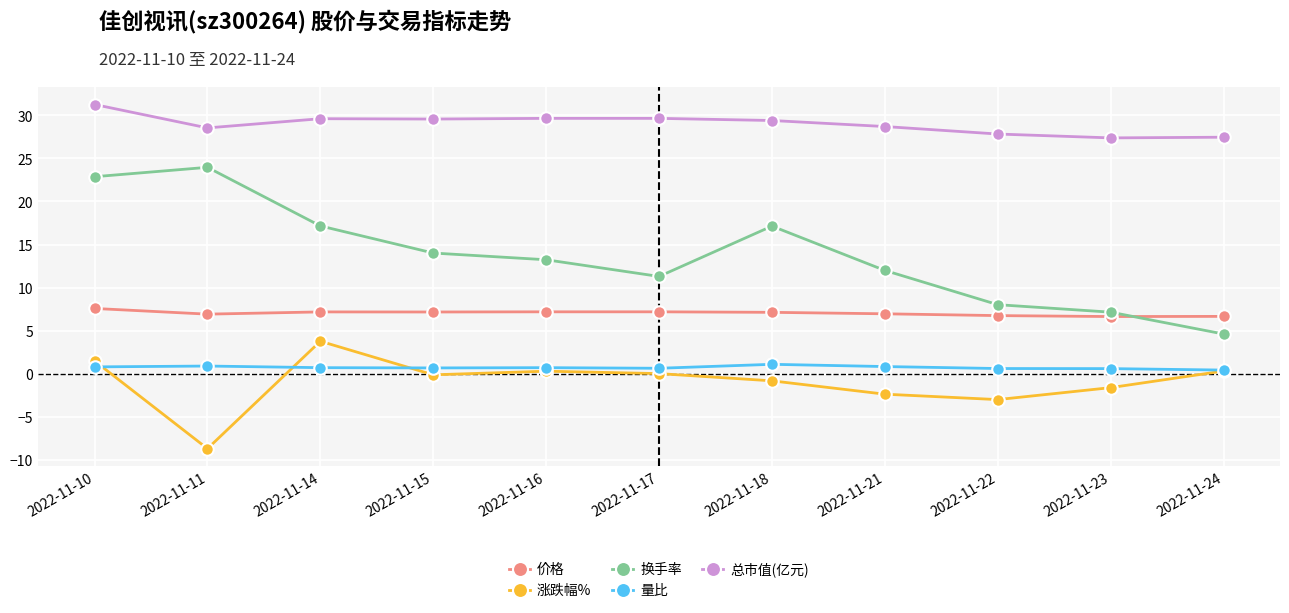

What is the total value across all series at 2022-11-18?

53.9